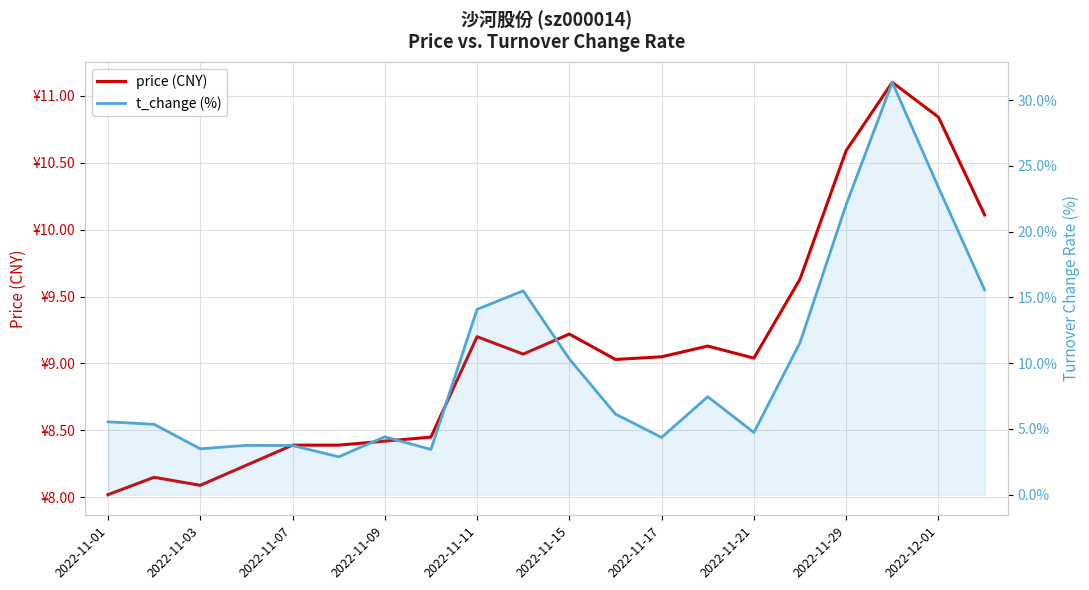

What is the sum of all t_change (%) values?

199.1